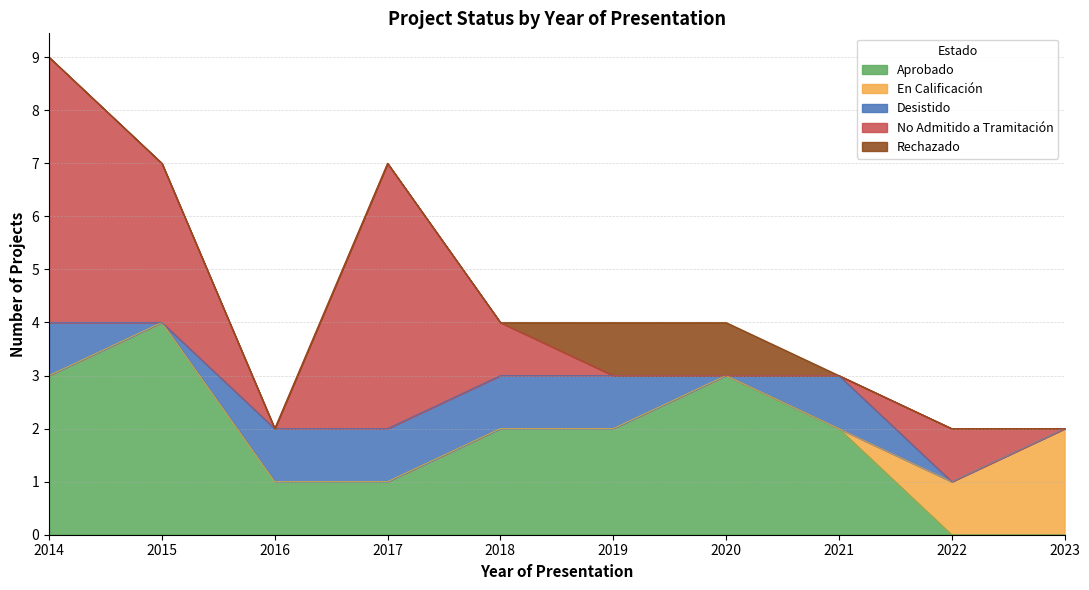

What is the difference between the Rechazado values at 2019 and 2015?

1